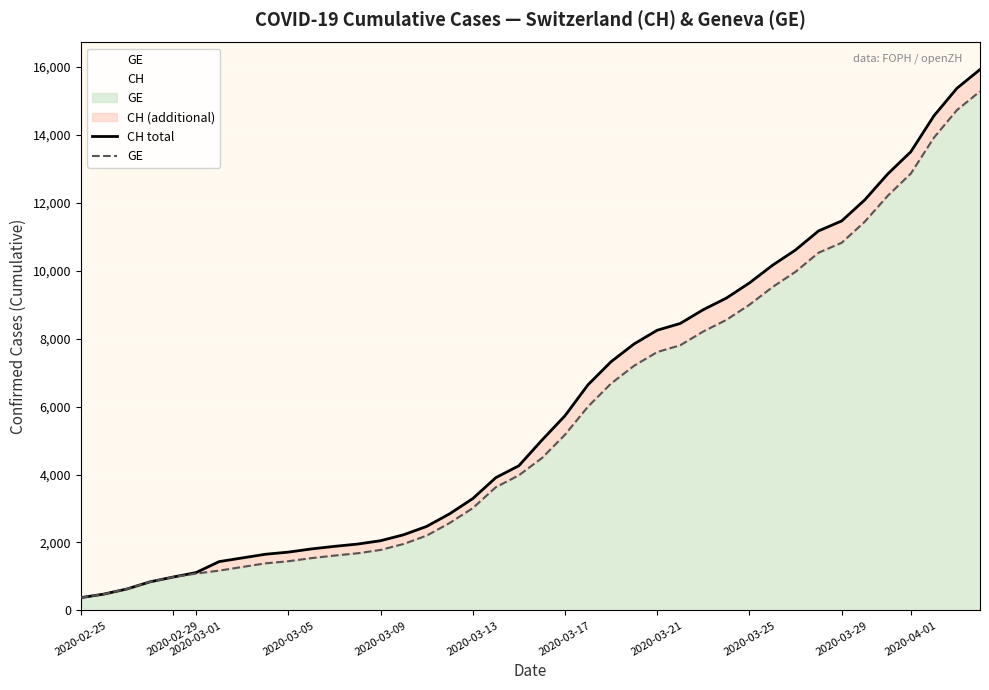

Which category has the lowest value across all series?

2020-02-25